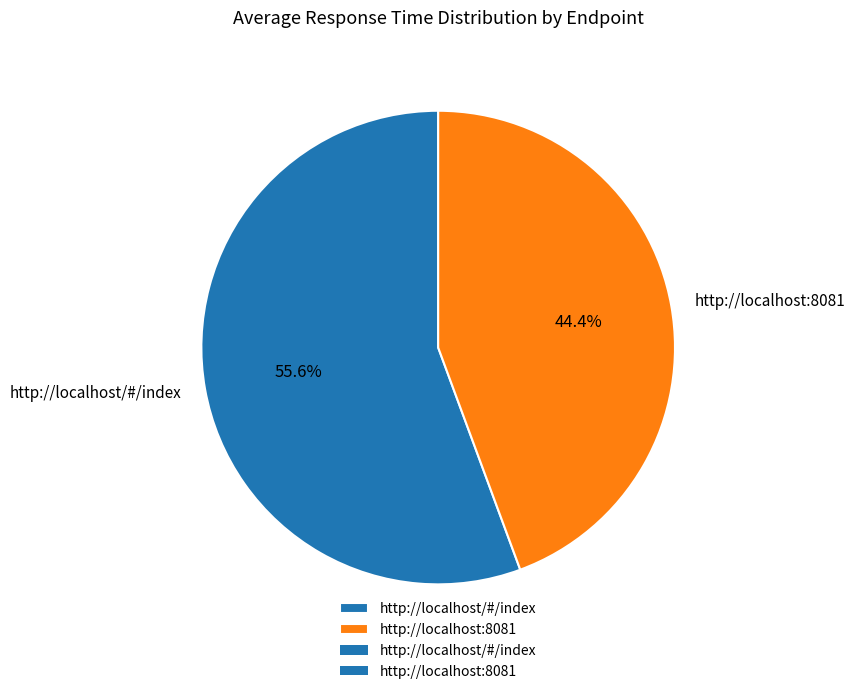

How many segments does this pie chart have?

2